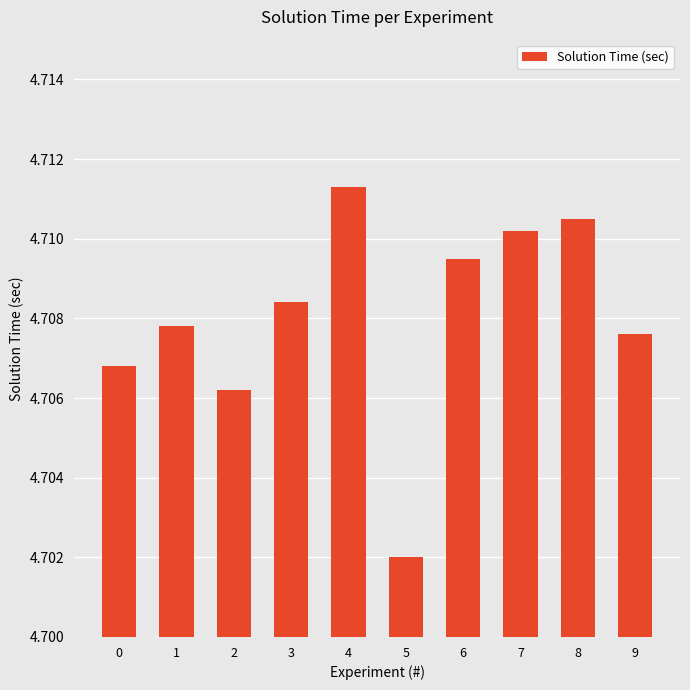

What is the sum of all values?

47.1